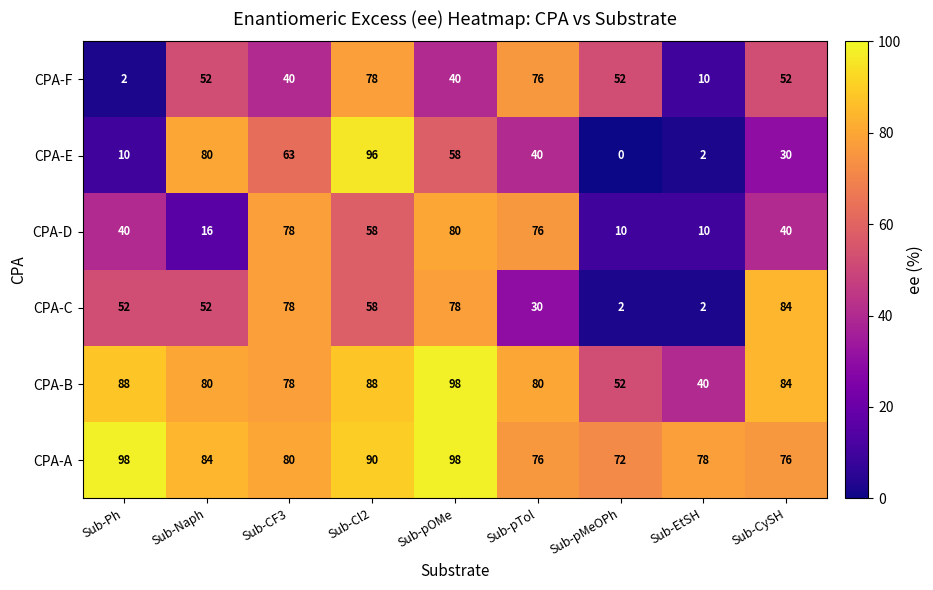

Which series has the largest total across all categories?

CPA-A